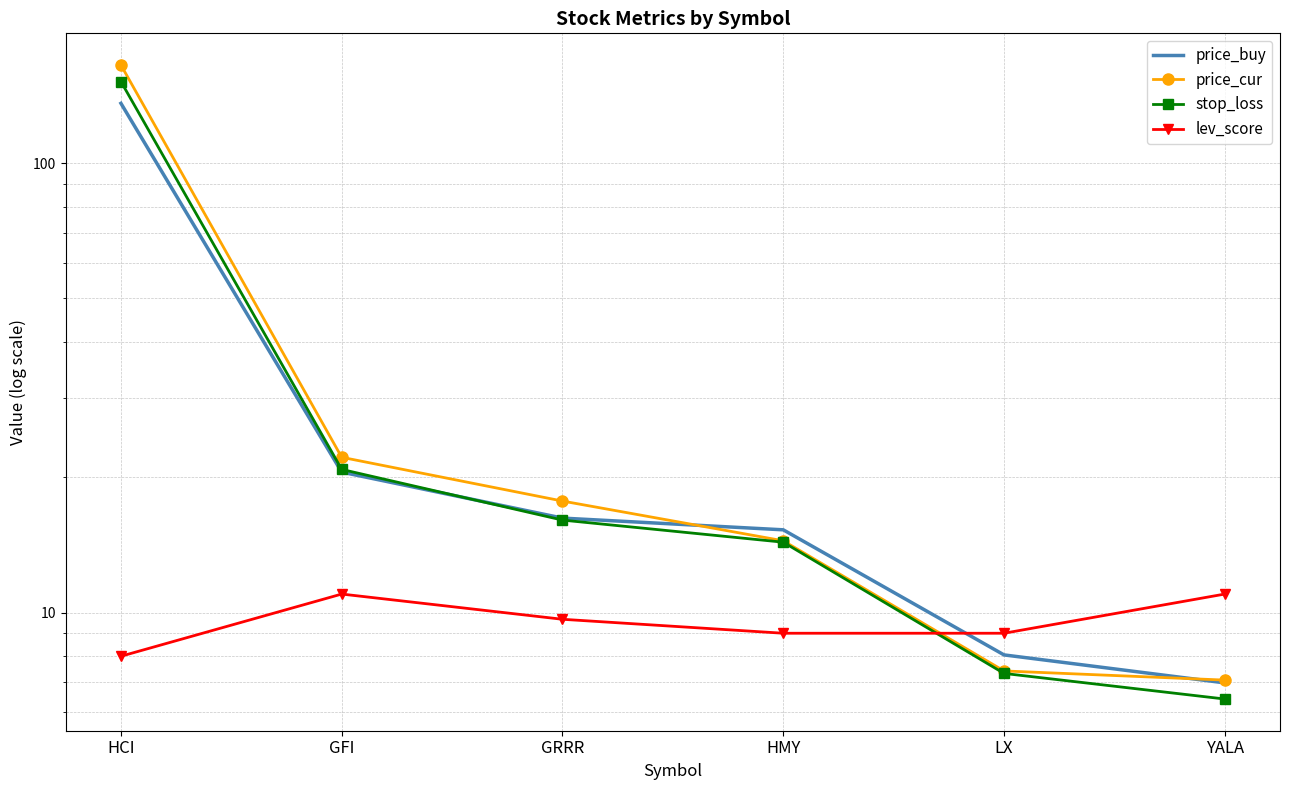

Reading left to right, list all the values displayed in this chart.

price_buy: 135.8	20.5	16.2	15.3	8.1	7.0
price_cur: 165.2	22.2	17.7	14.4	7.4	7.1
stop_loss: 151.8	20.8	16.1	14.3	7.3	6.4
lev_score: 8.0	11.0	9.7	9.0	9.0	11.0